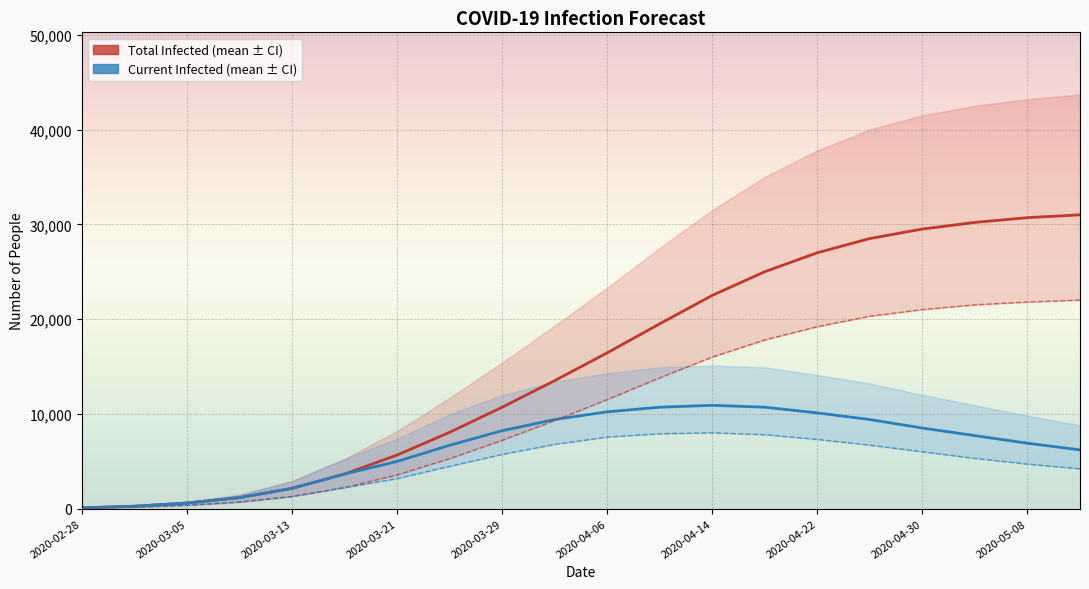

What is the value of the predicted_current_infected_lower point at the 1st from the left?

50